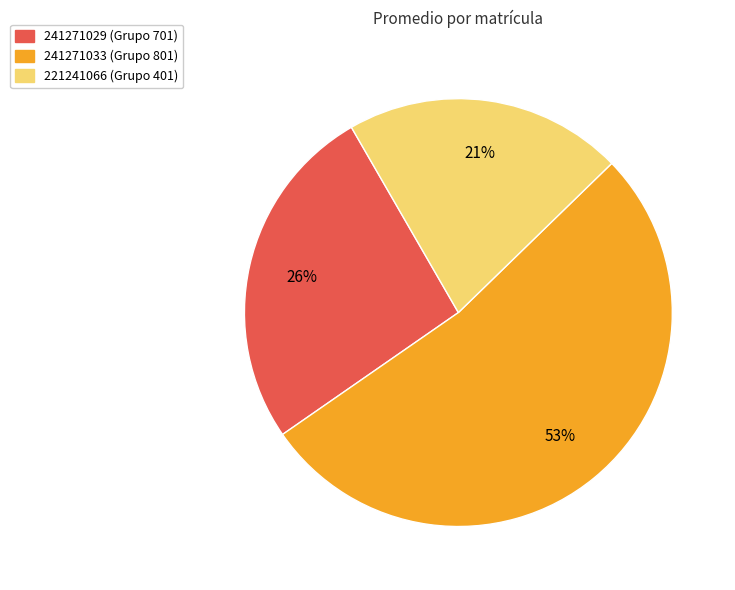

What is the ratio of the value at 241271029 to the value at 241271033?

0.5